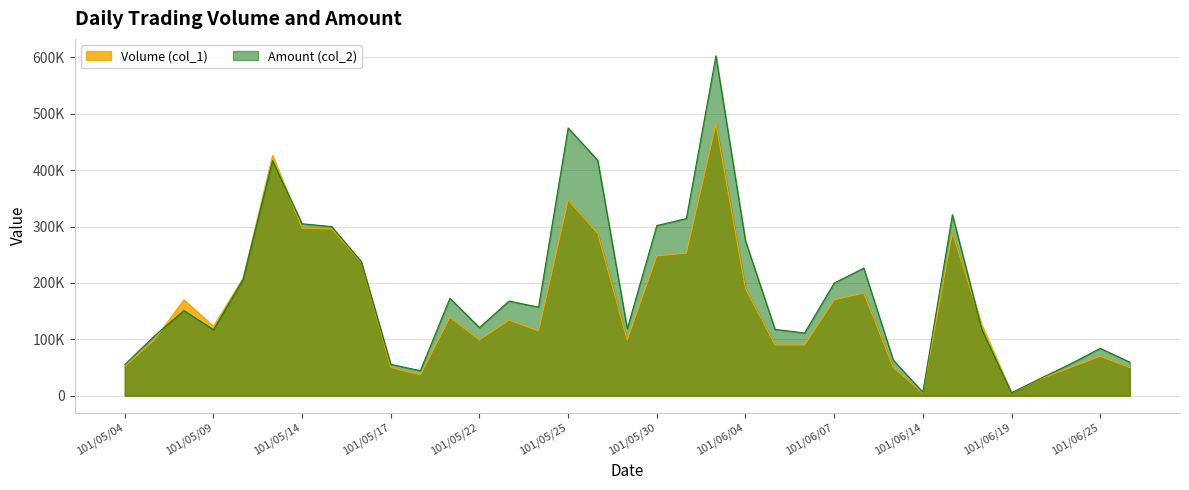

What is the highest value of the Amount (col_2) series?

602720